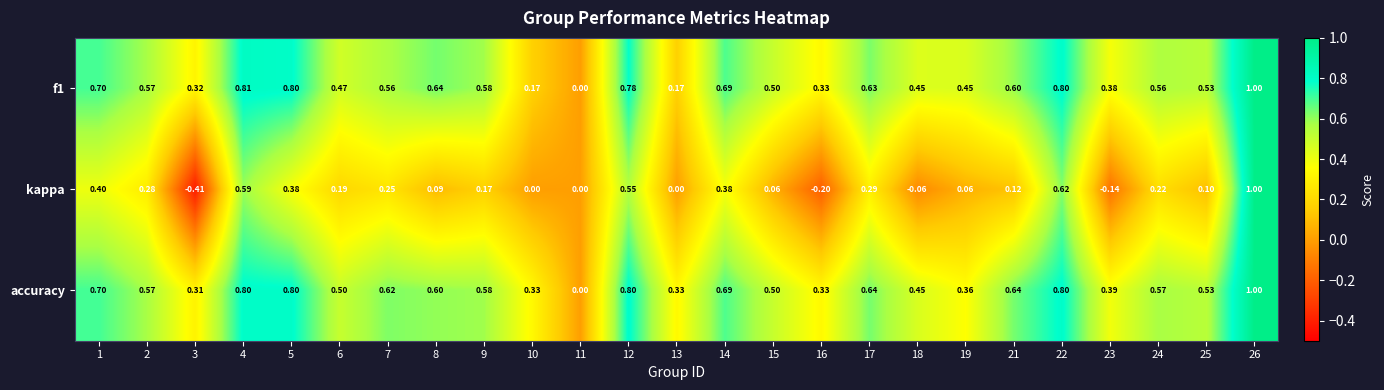

Which series has the largest range (max minus min)?

kappa